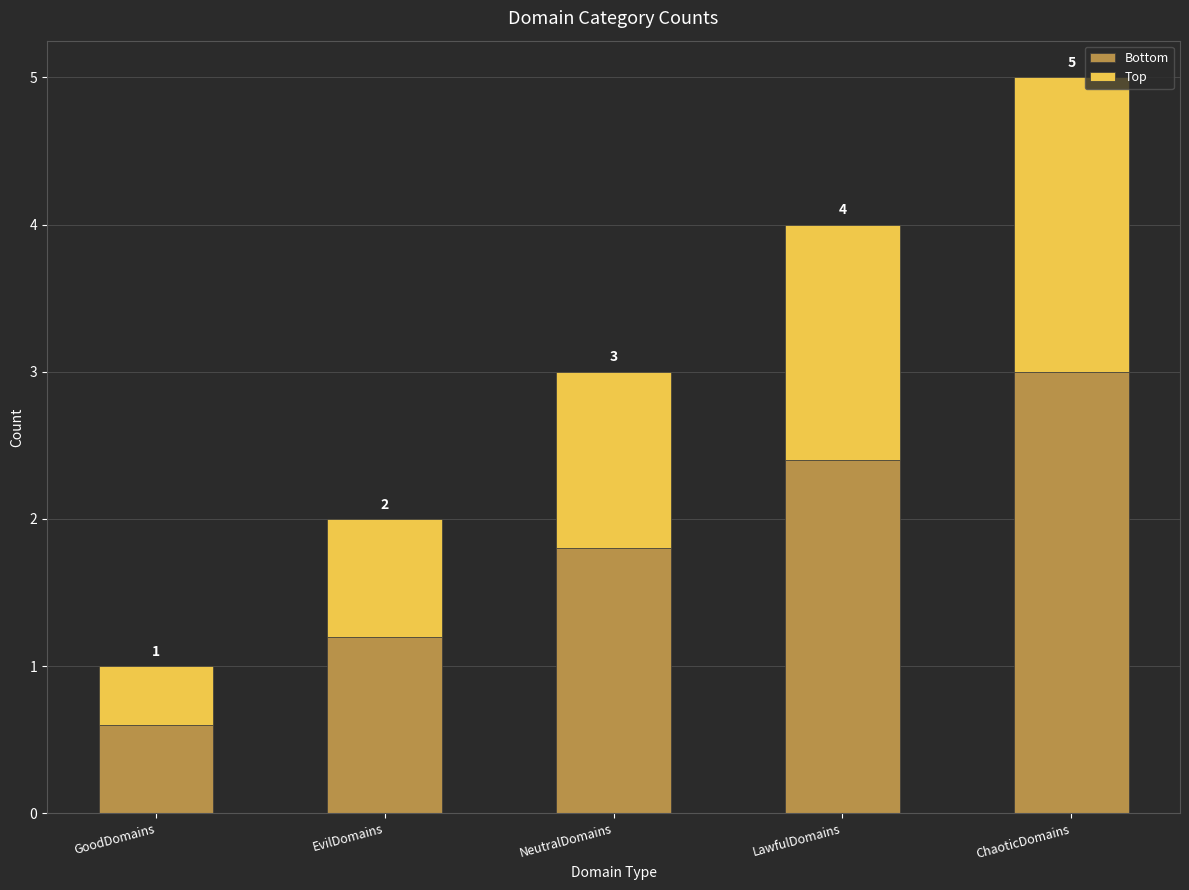

Where does the Bottom series first go above 1?

EvilDomains